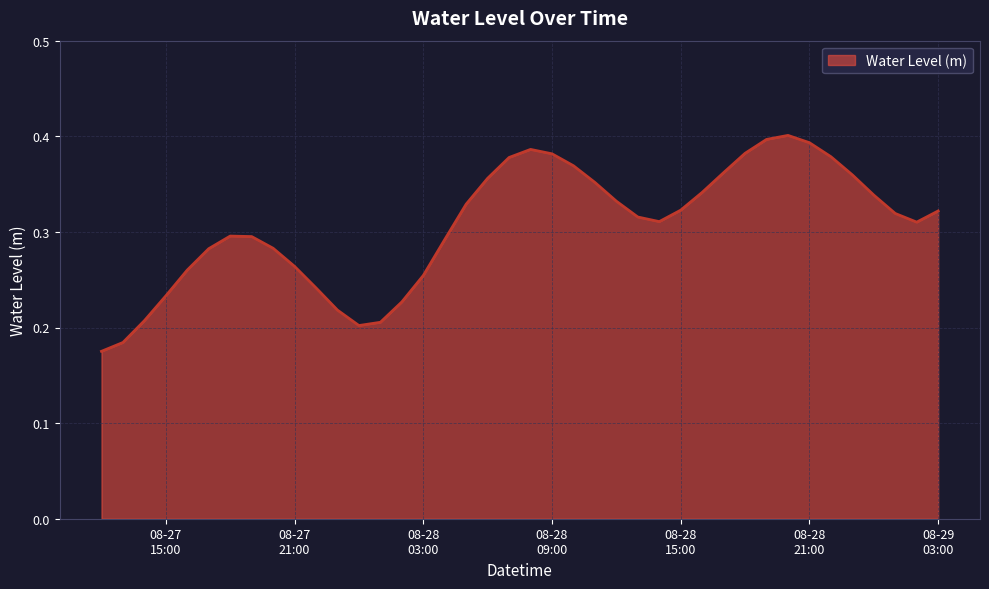

How many values are between 0 and 1?

40